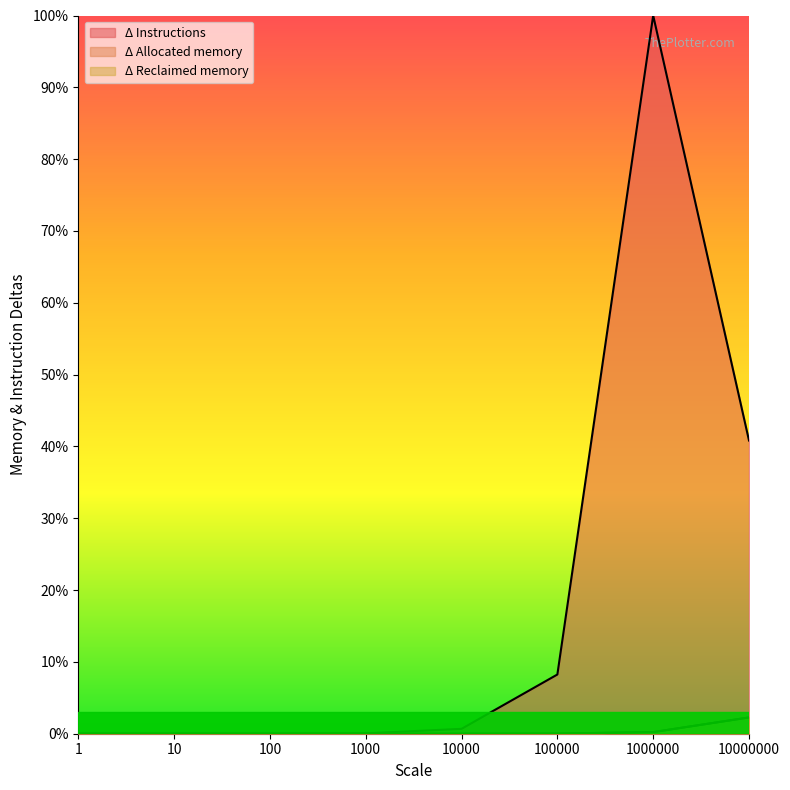

The value of Δ Allocated memory at 1000000 is 0.0. True or false?

True